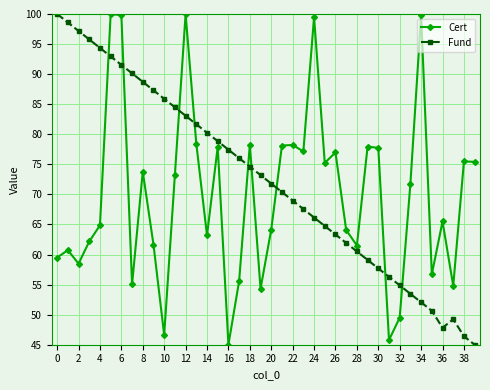

How many lines are shown in the chart?

2